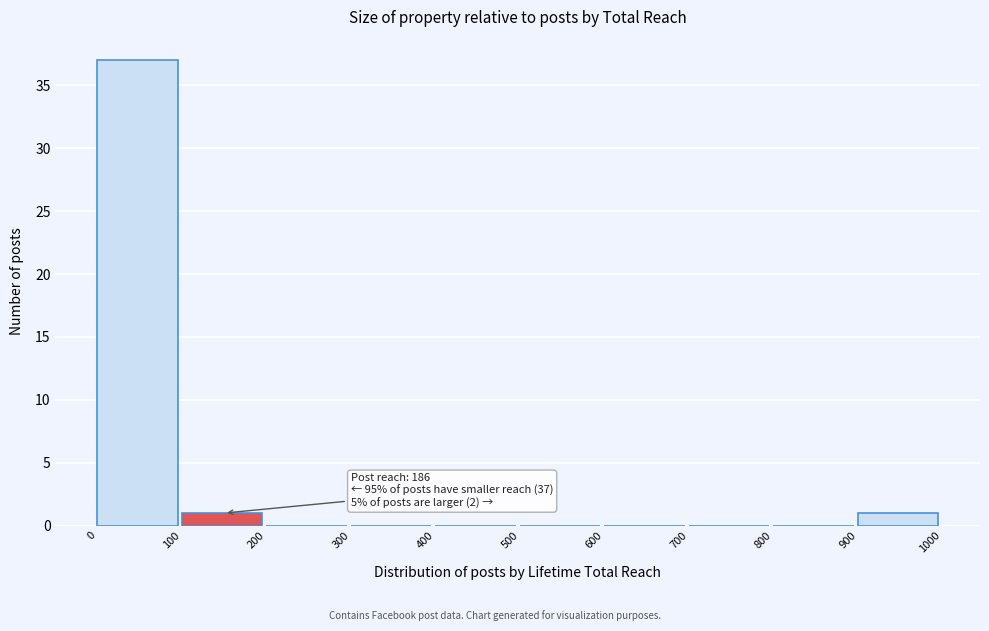

Over which range of the x-axis is the bar tallest?

0 to 100